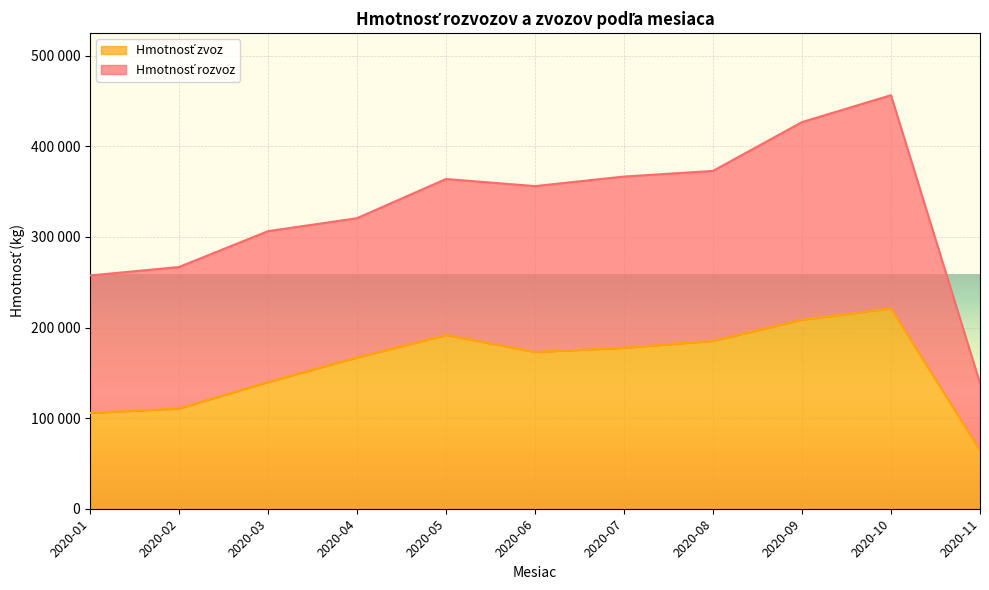

How many interior local valleys (lower than both neighbors) does the data have?

1